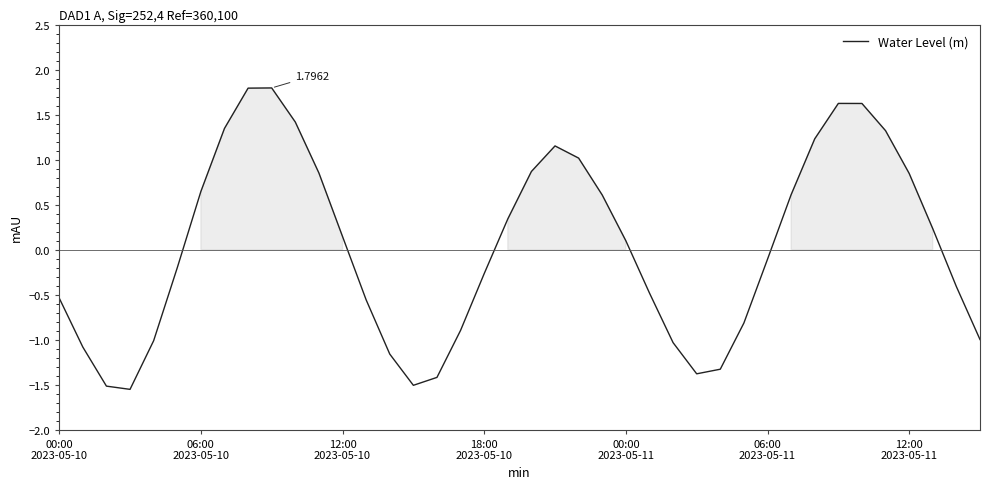

What is the difference between the maximum and minimum values?

3.3